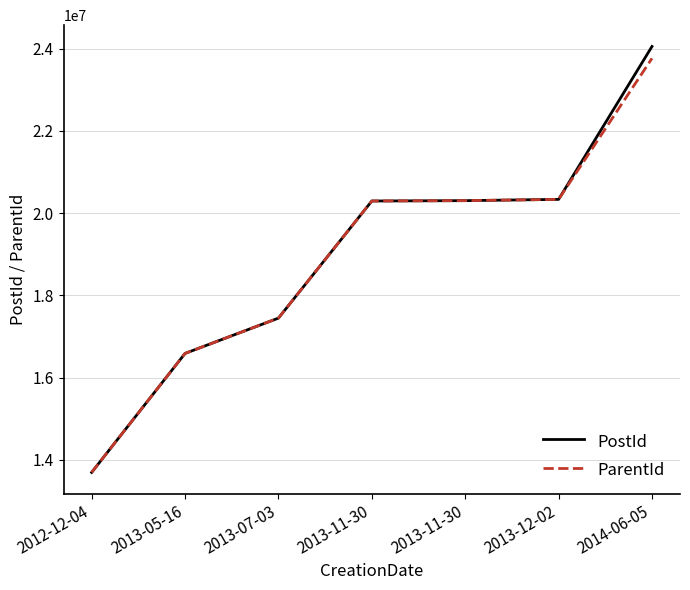

Between 2013-07-03 and 2013-11-30, which is larger?

2013-11-30